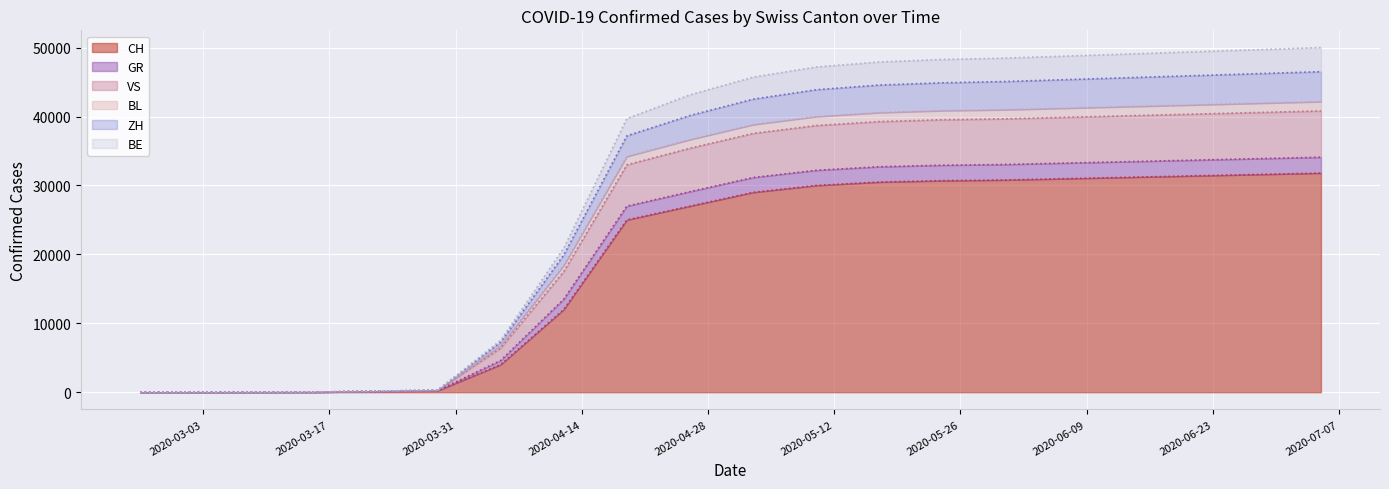

True or false: BE and VS intersect in this chart.

False